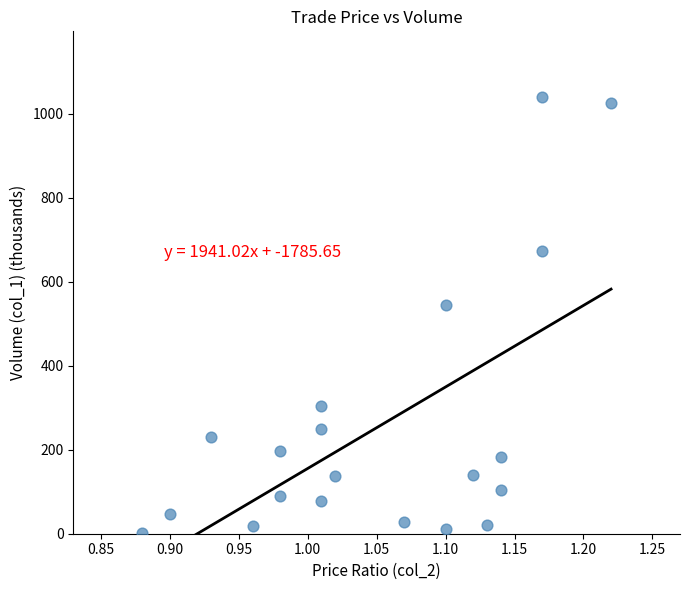

What Y value in the scatter plot is closest to 520?

545.3